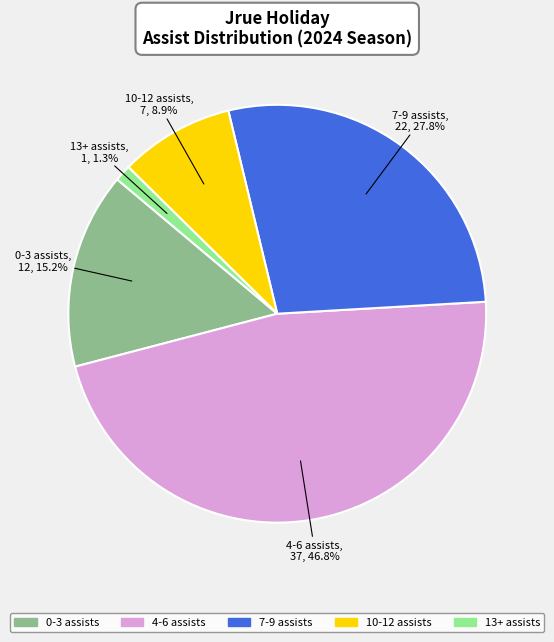

What is the smallest slice in the pie chart?

13+ assists